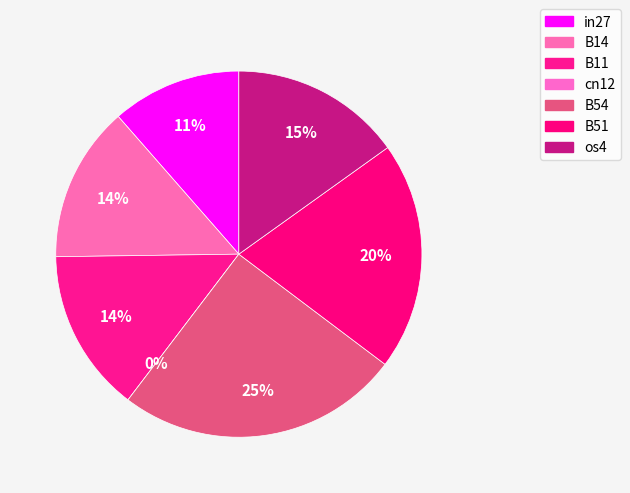

What percentage do B51 and cn12 together represent?

20.2%